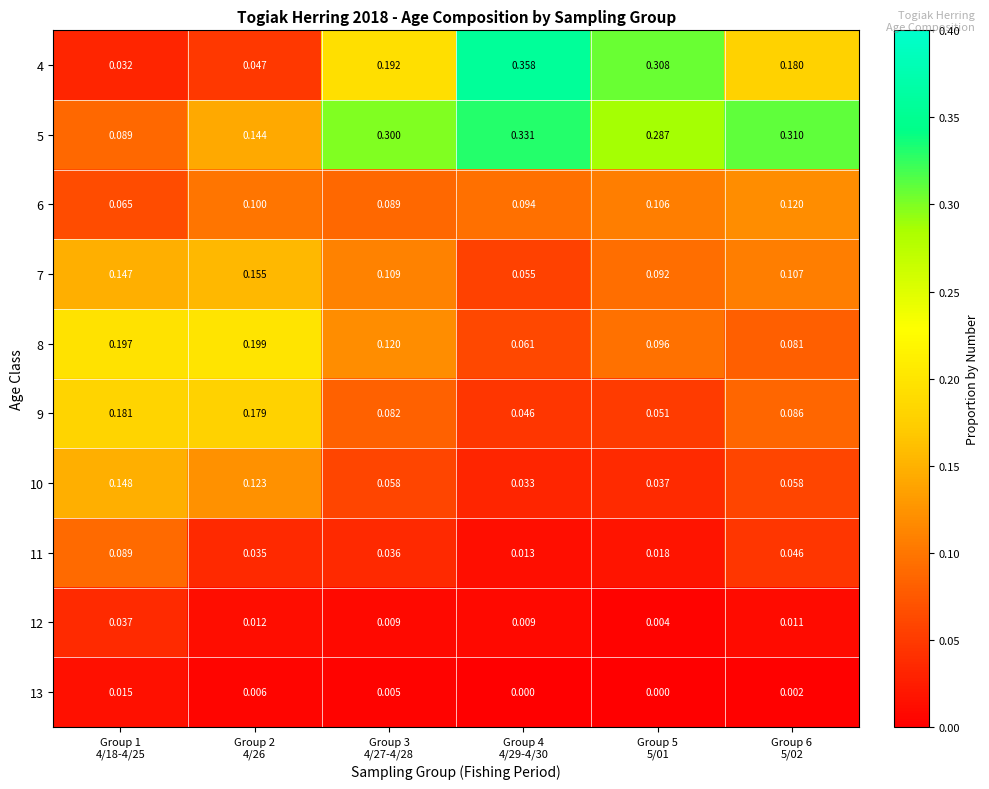

How many data points does each series have?

6